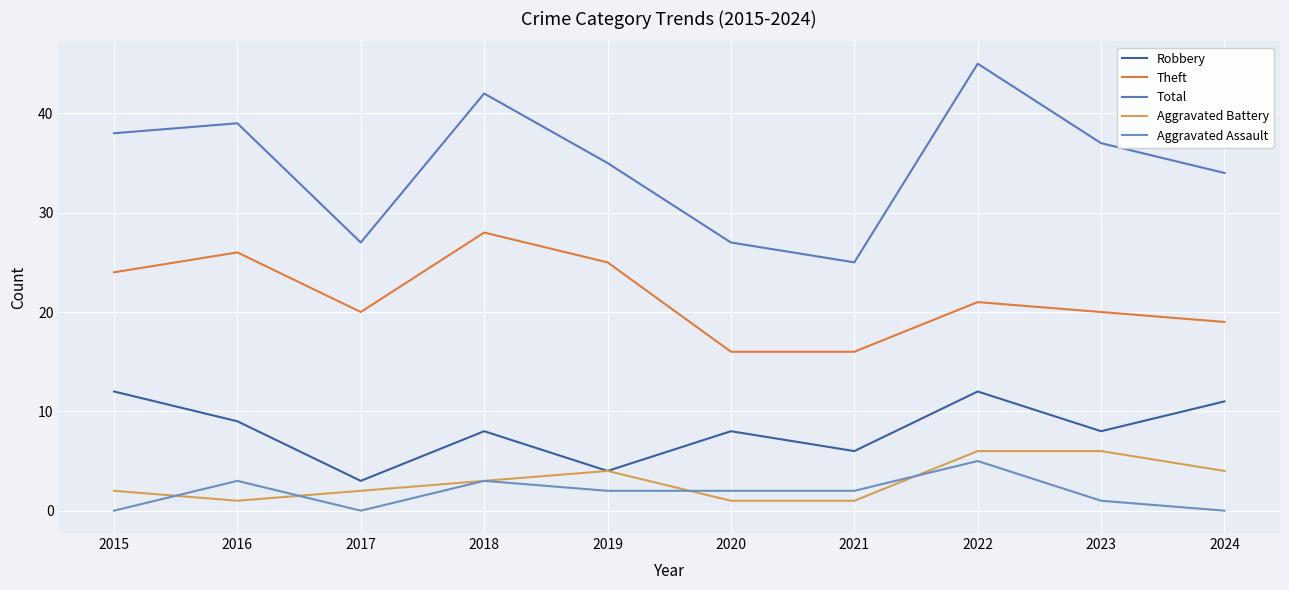

Where is the first local maximum for Total?

2016